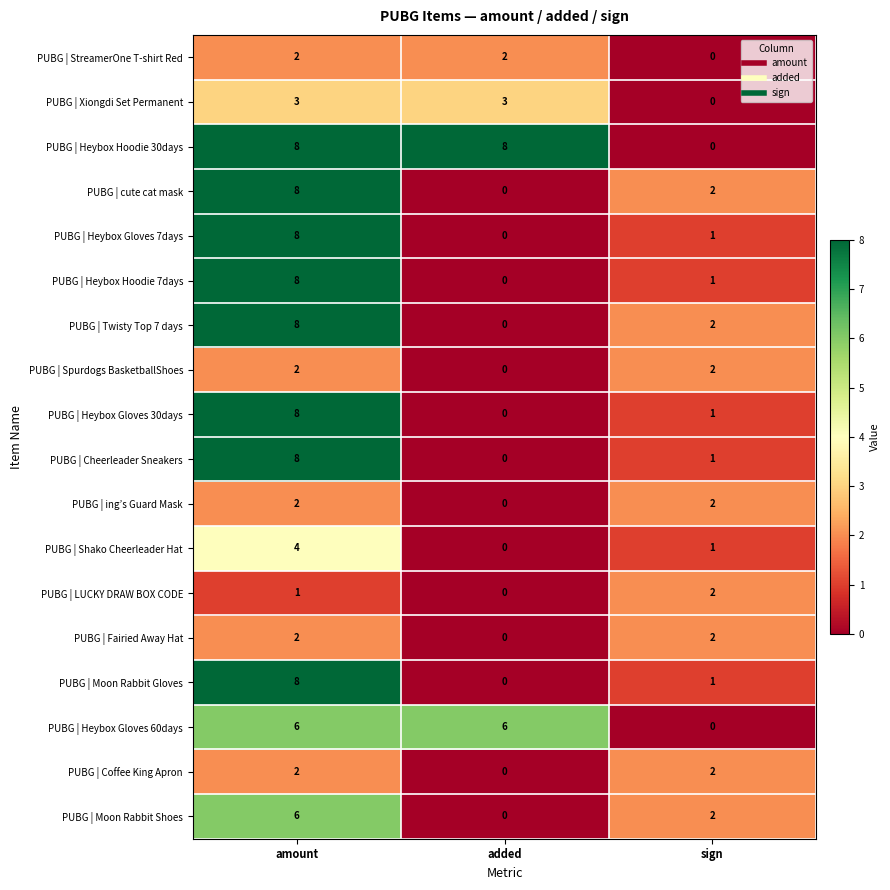

Which series changed the most between added and sign?

PUBG | Heybox Hoodie 30days